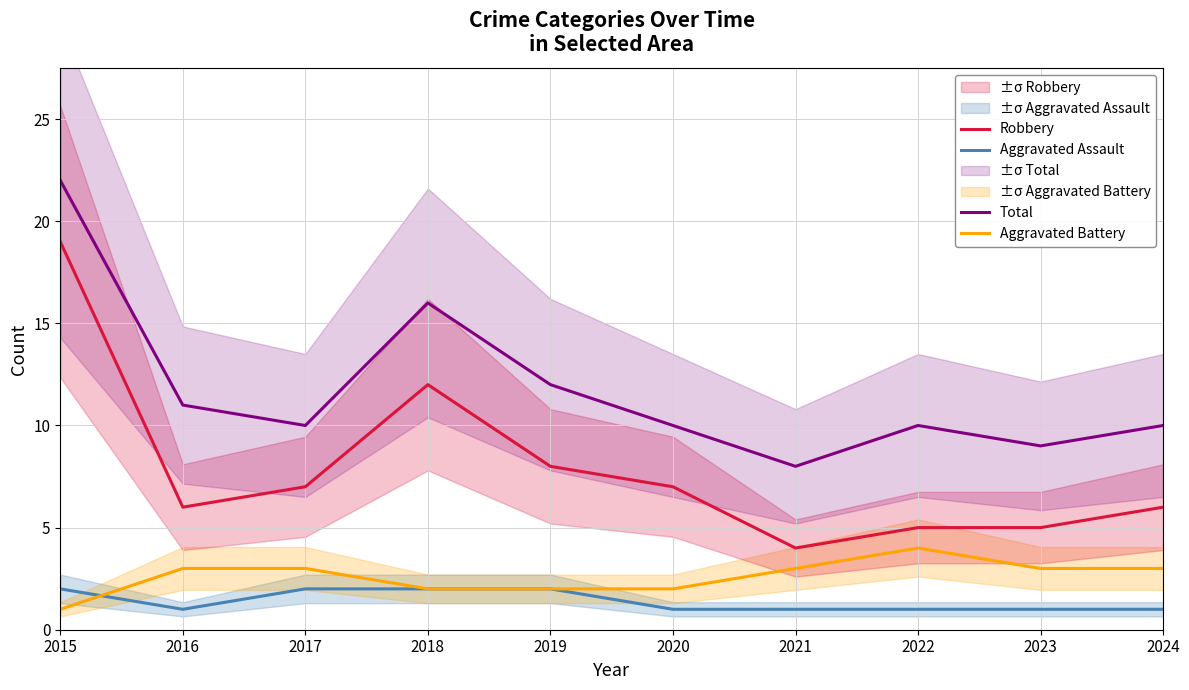

True or false: Aggravated Assault has a value of 1 at 2020.

True